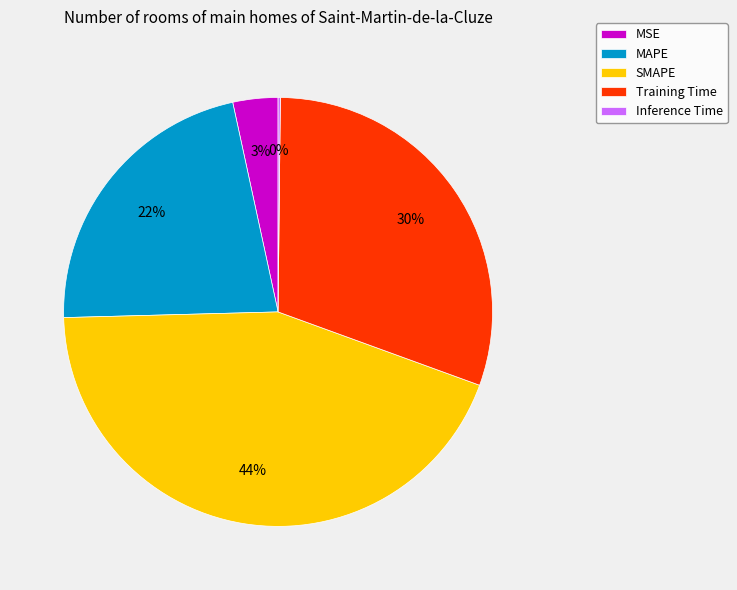

Do Training Time and SMAPE together represent more than half of the pie?

Yes